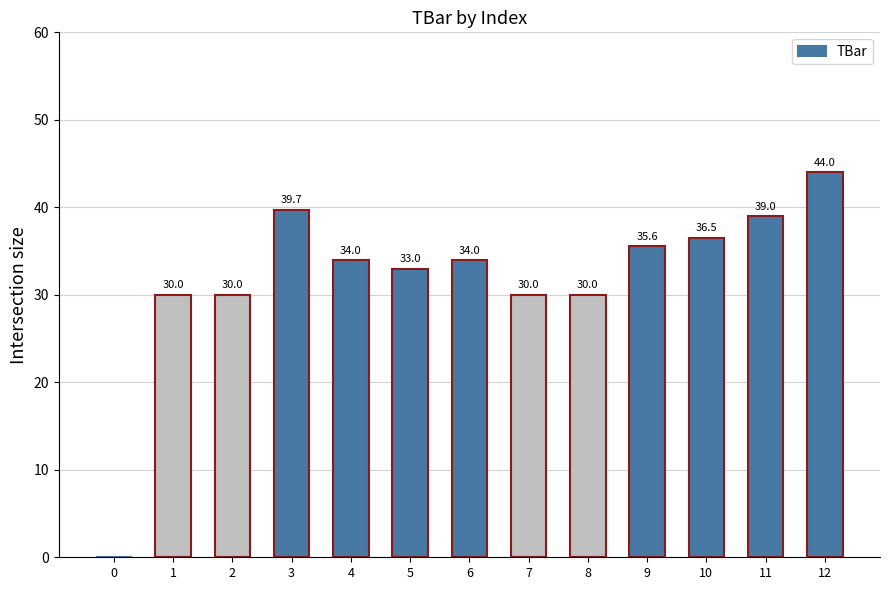

Reading left to right, extract all data points from this chart.

0.0	30.0	30.0	39.7	34.0	33.0	34.0	30.0	30.0	35.6	36.5	39.0	44.0